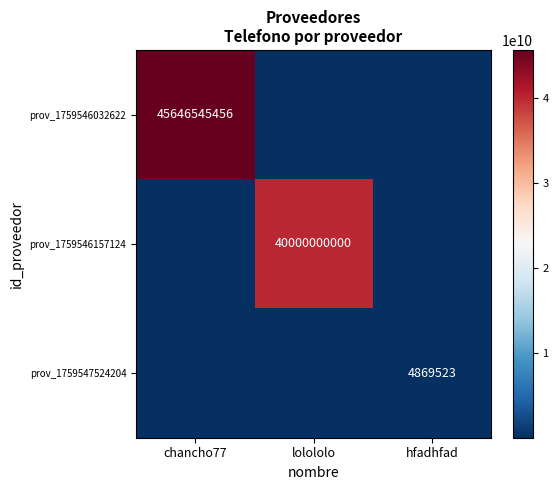

Is it true that prov_1759546032622 equals 45646545456 at chancho77?

True